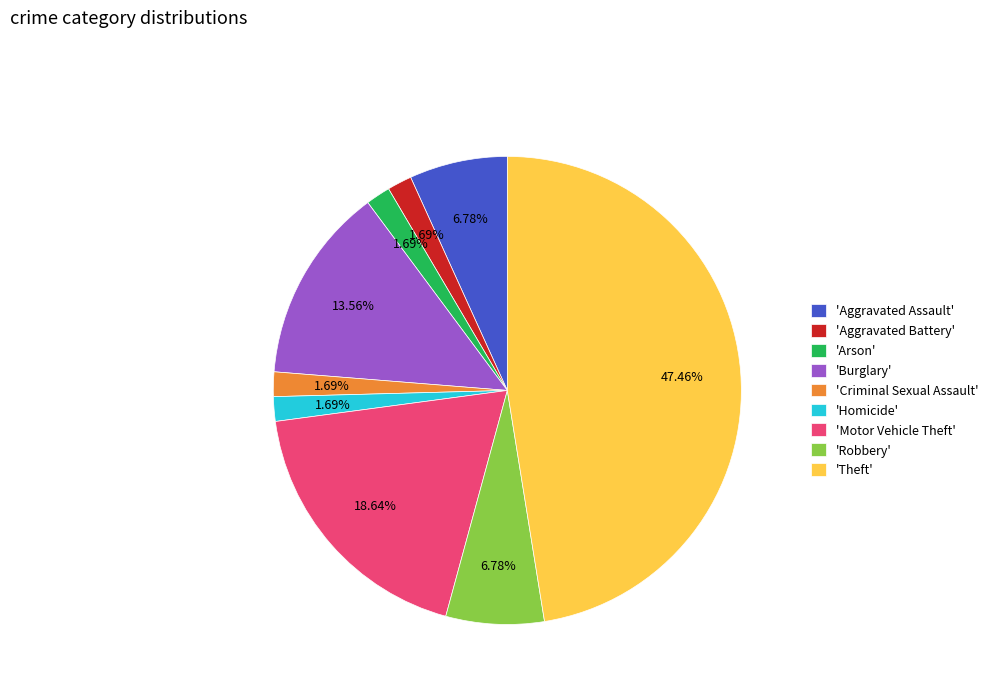

Is there any slice that represents more than half of the pie?

No